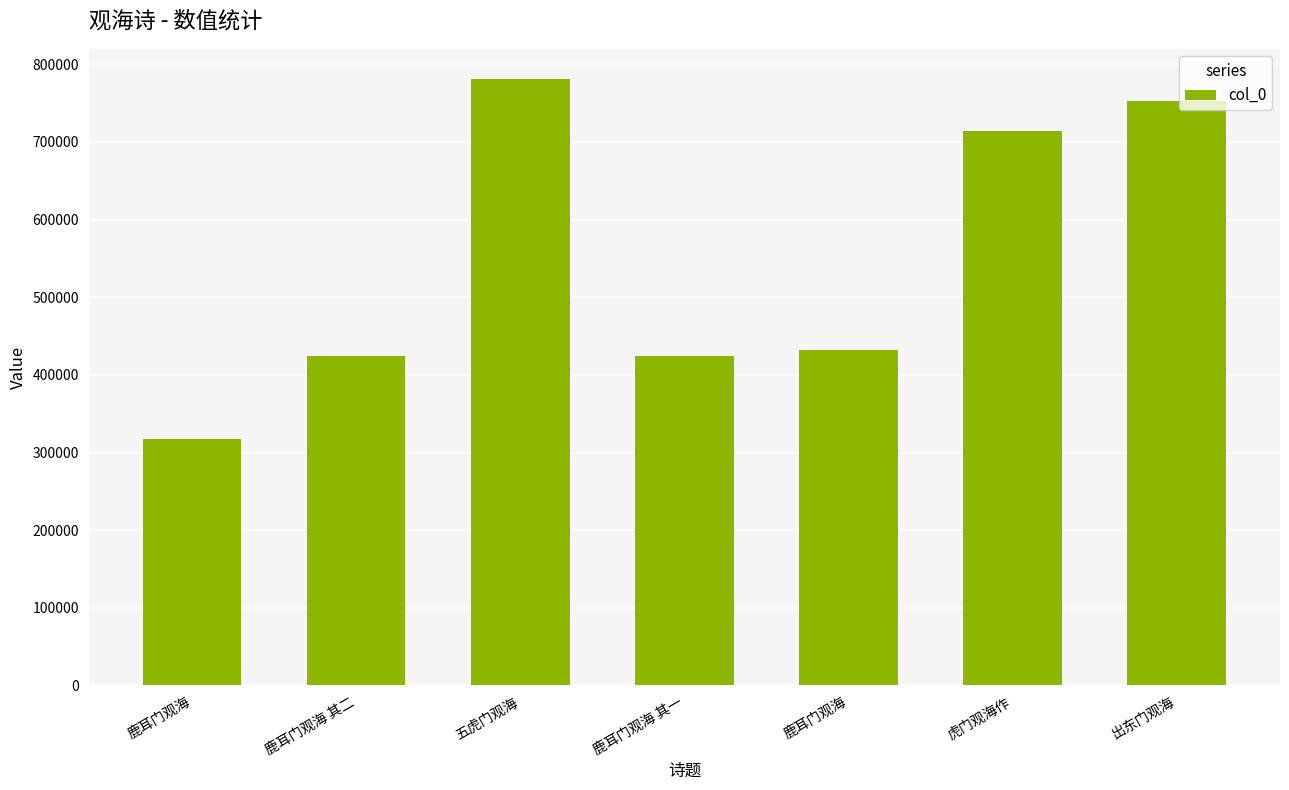

What is the approximate value at 鹿耳门观海 其二?

423738